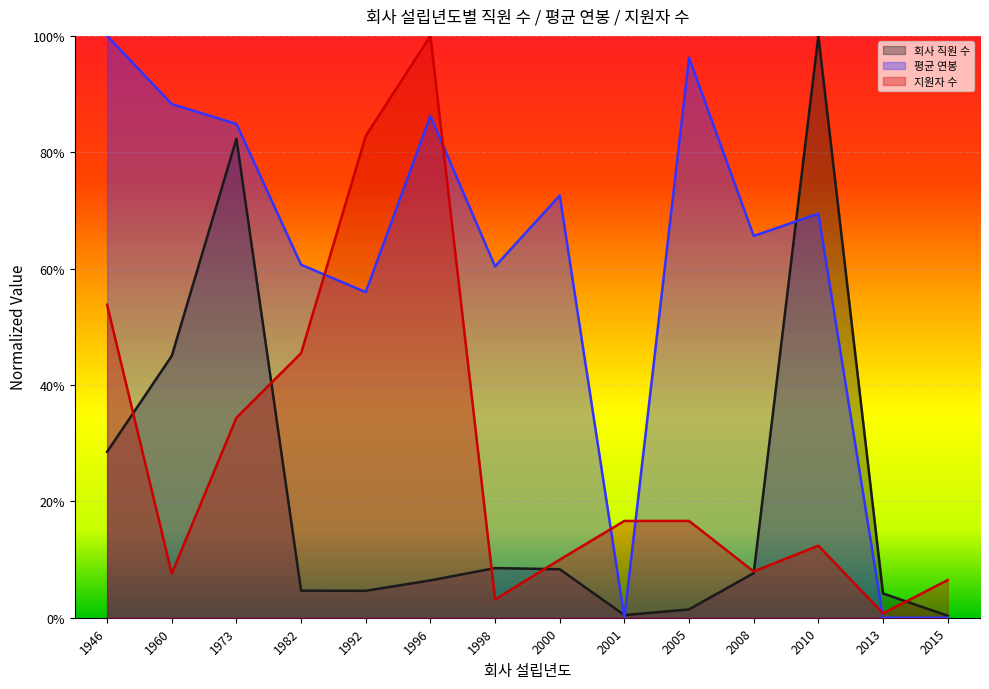

At how many categories does at least one series exceed 0?

14